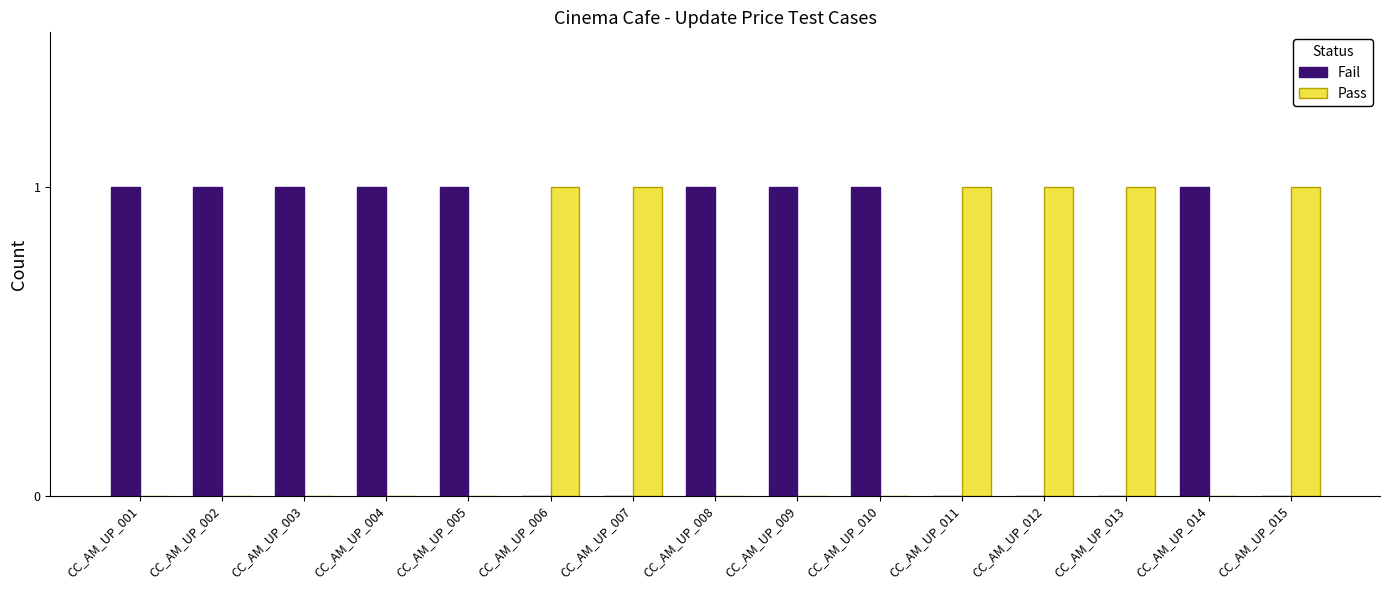

Which series has the largest total across all categories?

Fail